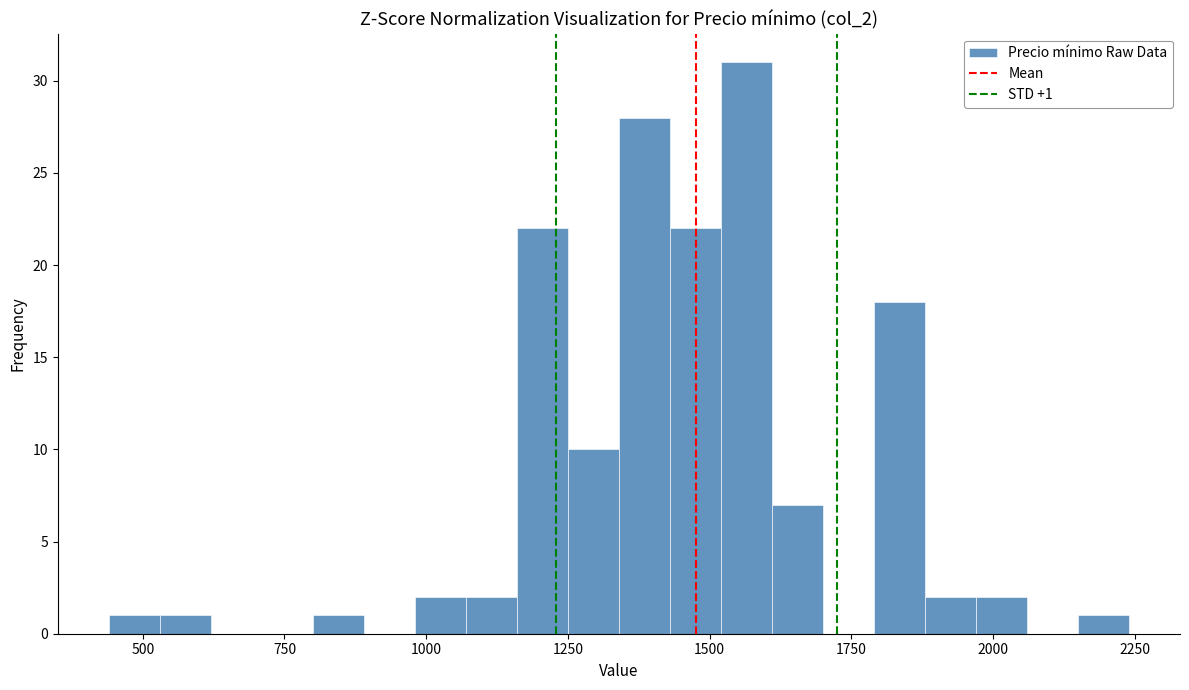

Around what value on the x-axis is the tallest bar? Give the approximate position of its centre, as read against the axis.

1550